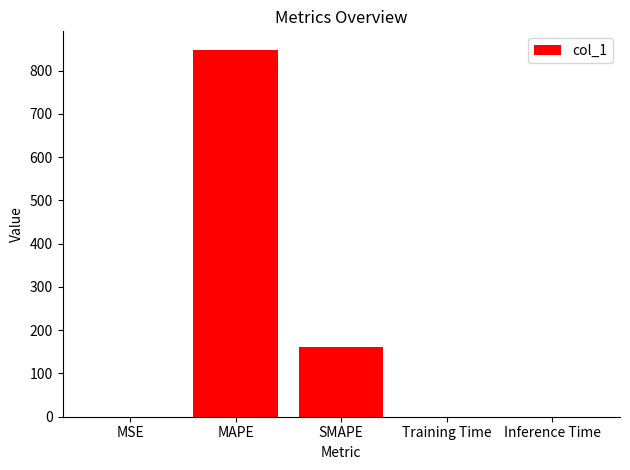

How many data points does each series have?

5